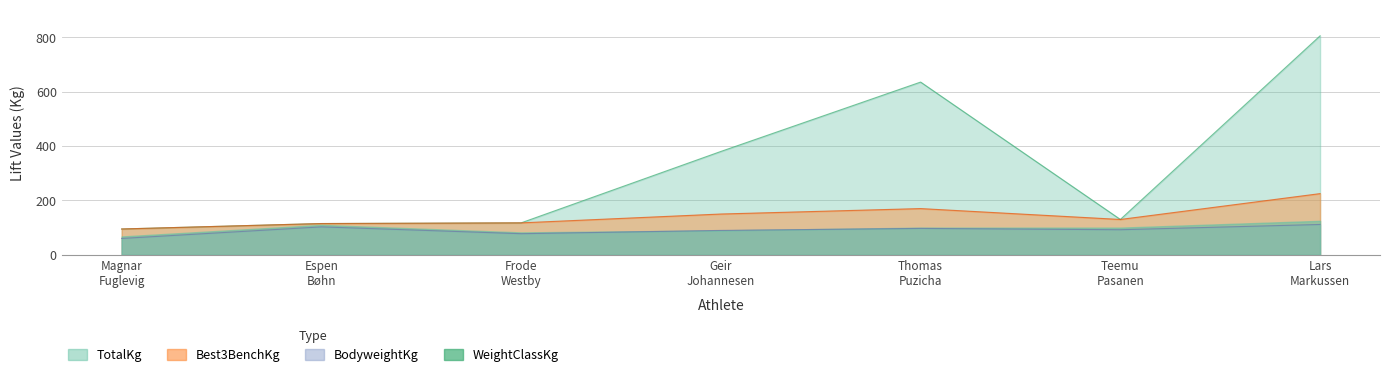

Between Lars Markussen and Frode Westby, which is larger?

Lars Markussen